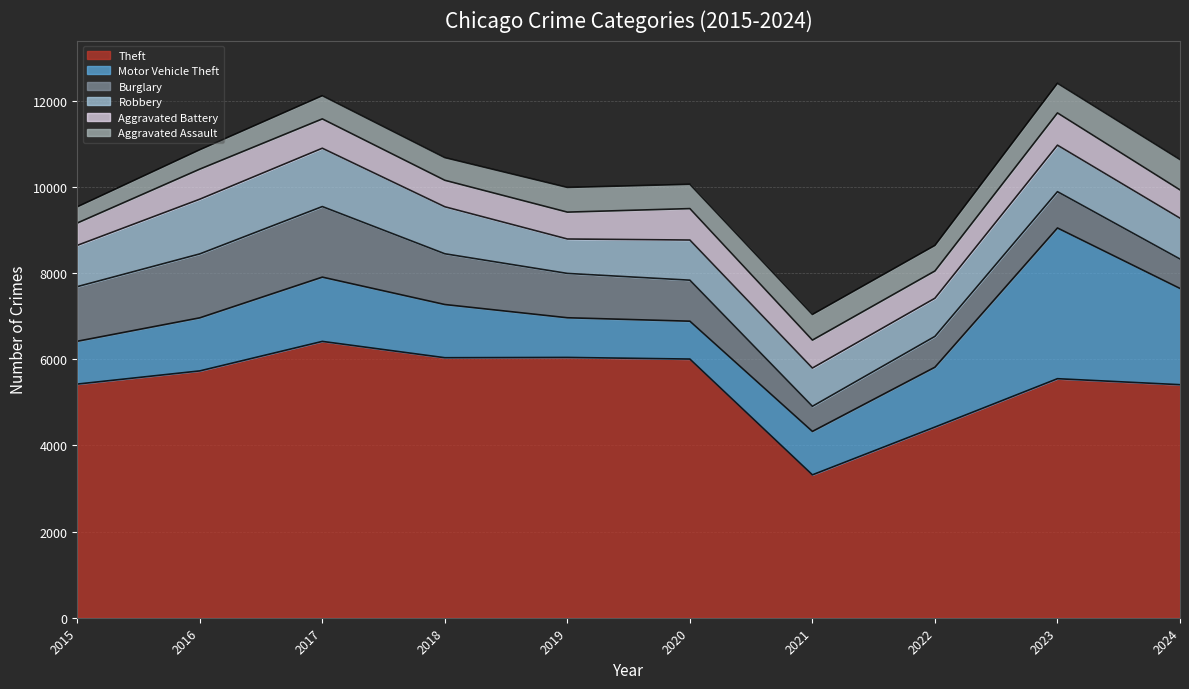

True or false: Aggravated Battery has more than 2 points higher than both neighbors.

True